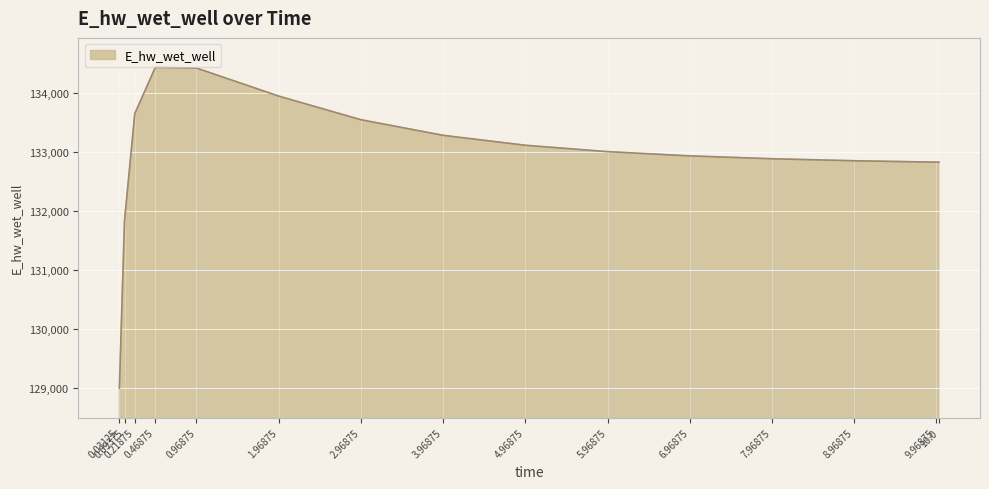

How many distinct data groups are displayed?

1